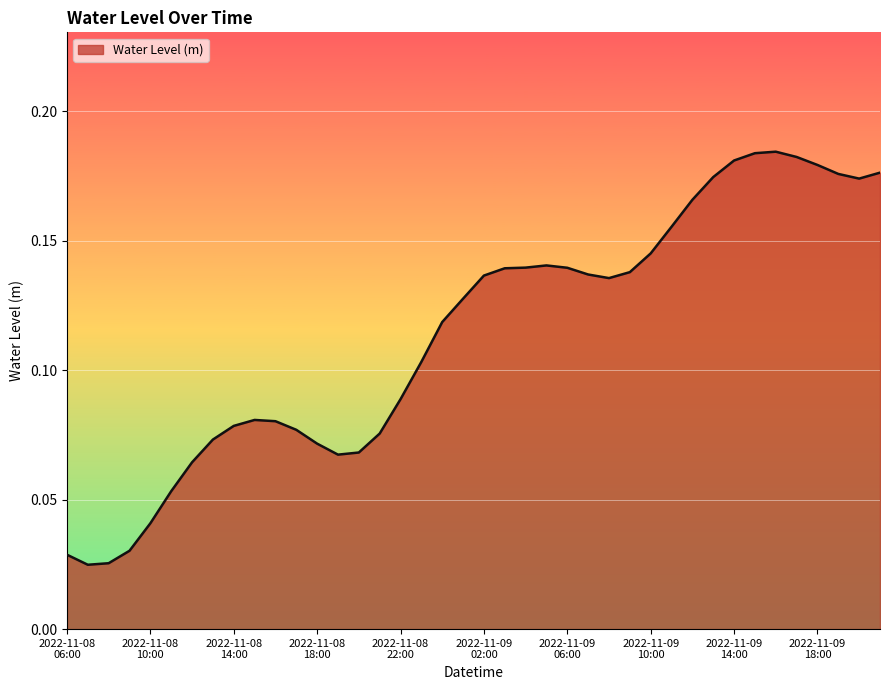

True or false: there are more than 1 points higher than both neighbors.

True